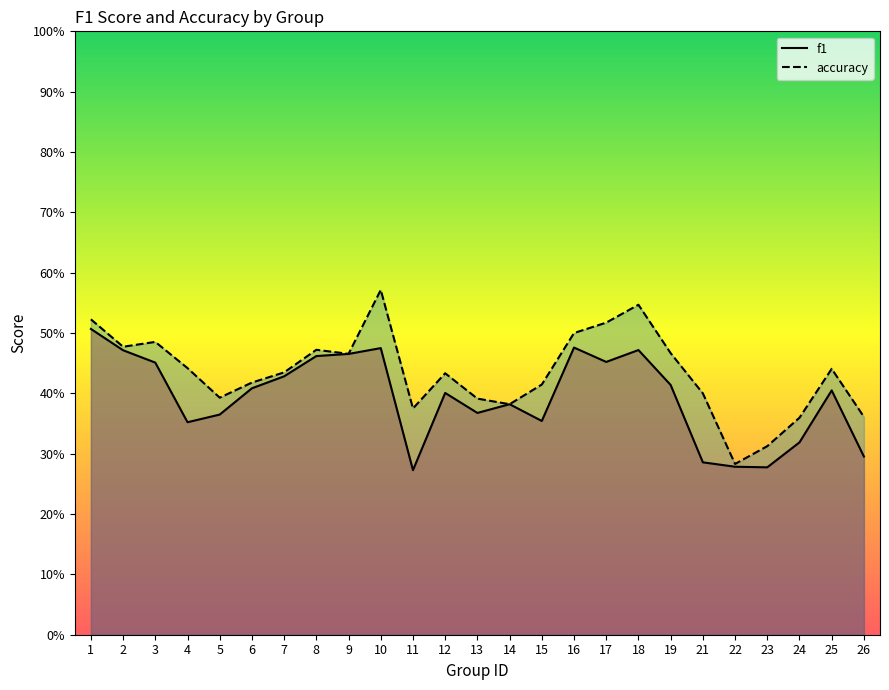

How many lines are shown in the chart?

2